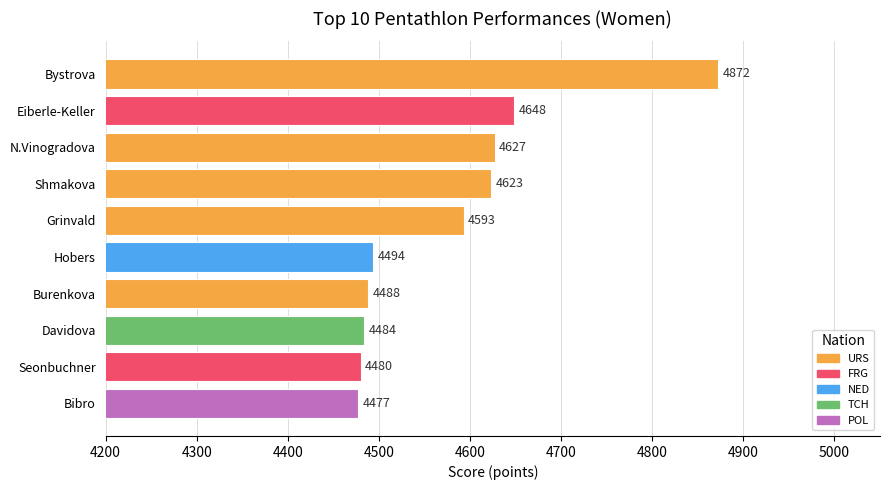

Approximately how many times larger is the value at Grinvald compared to Seonbuchner?

1.0